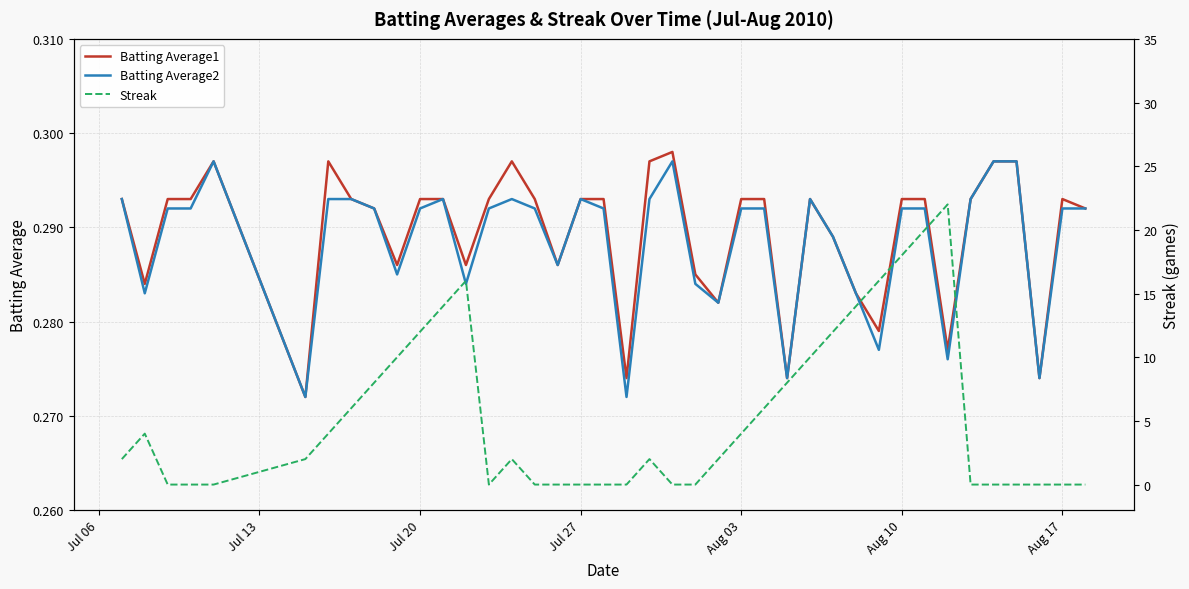

List the series in order of their peak value, highest first.

Streak, Batting Average1, Batting Average2